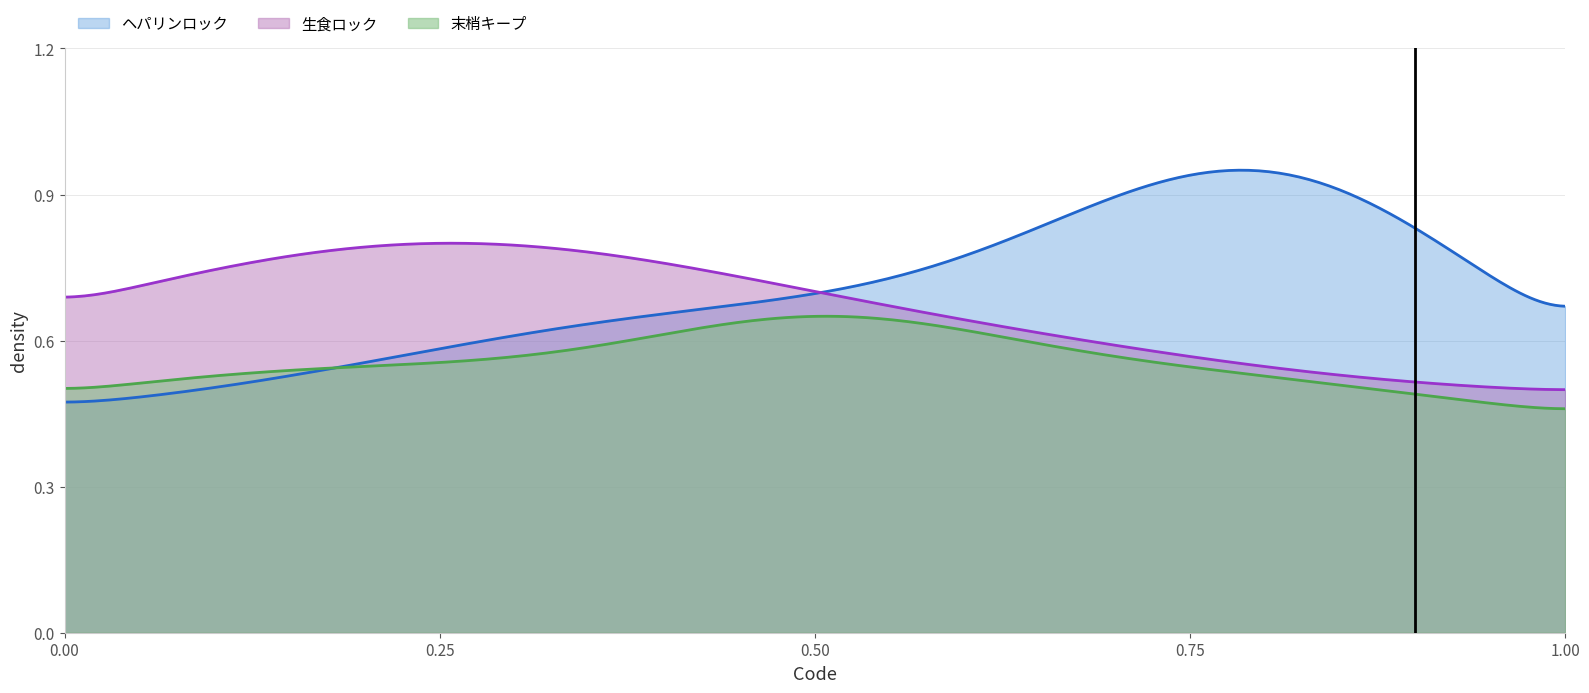

Which series has the widest spread of values?

ヘパリンロック